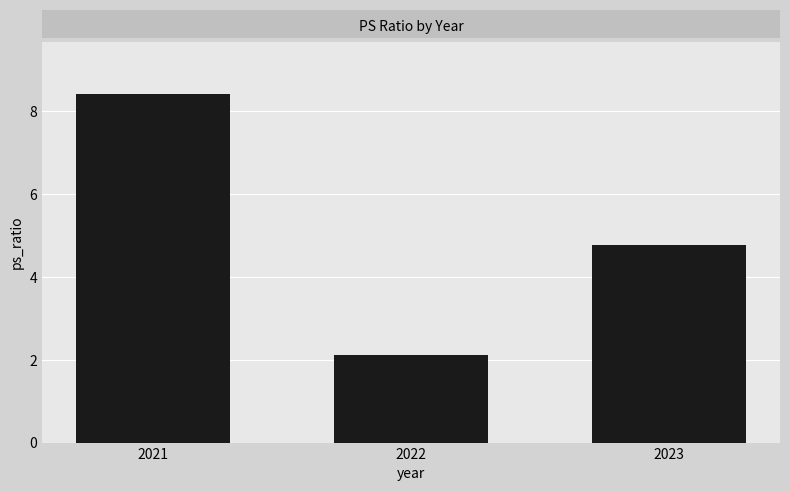

What is the change in value from 2022 to 2023?

+2.7